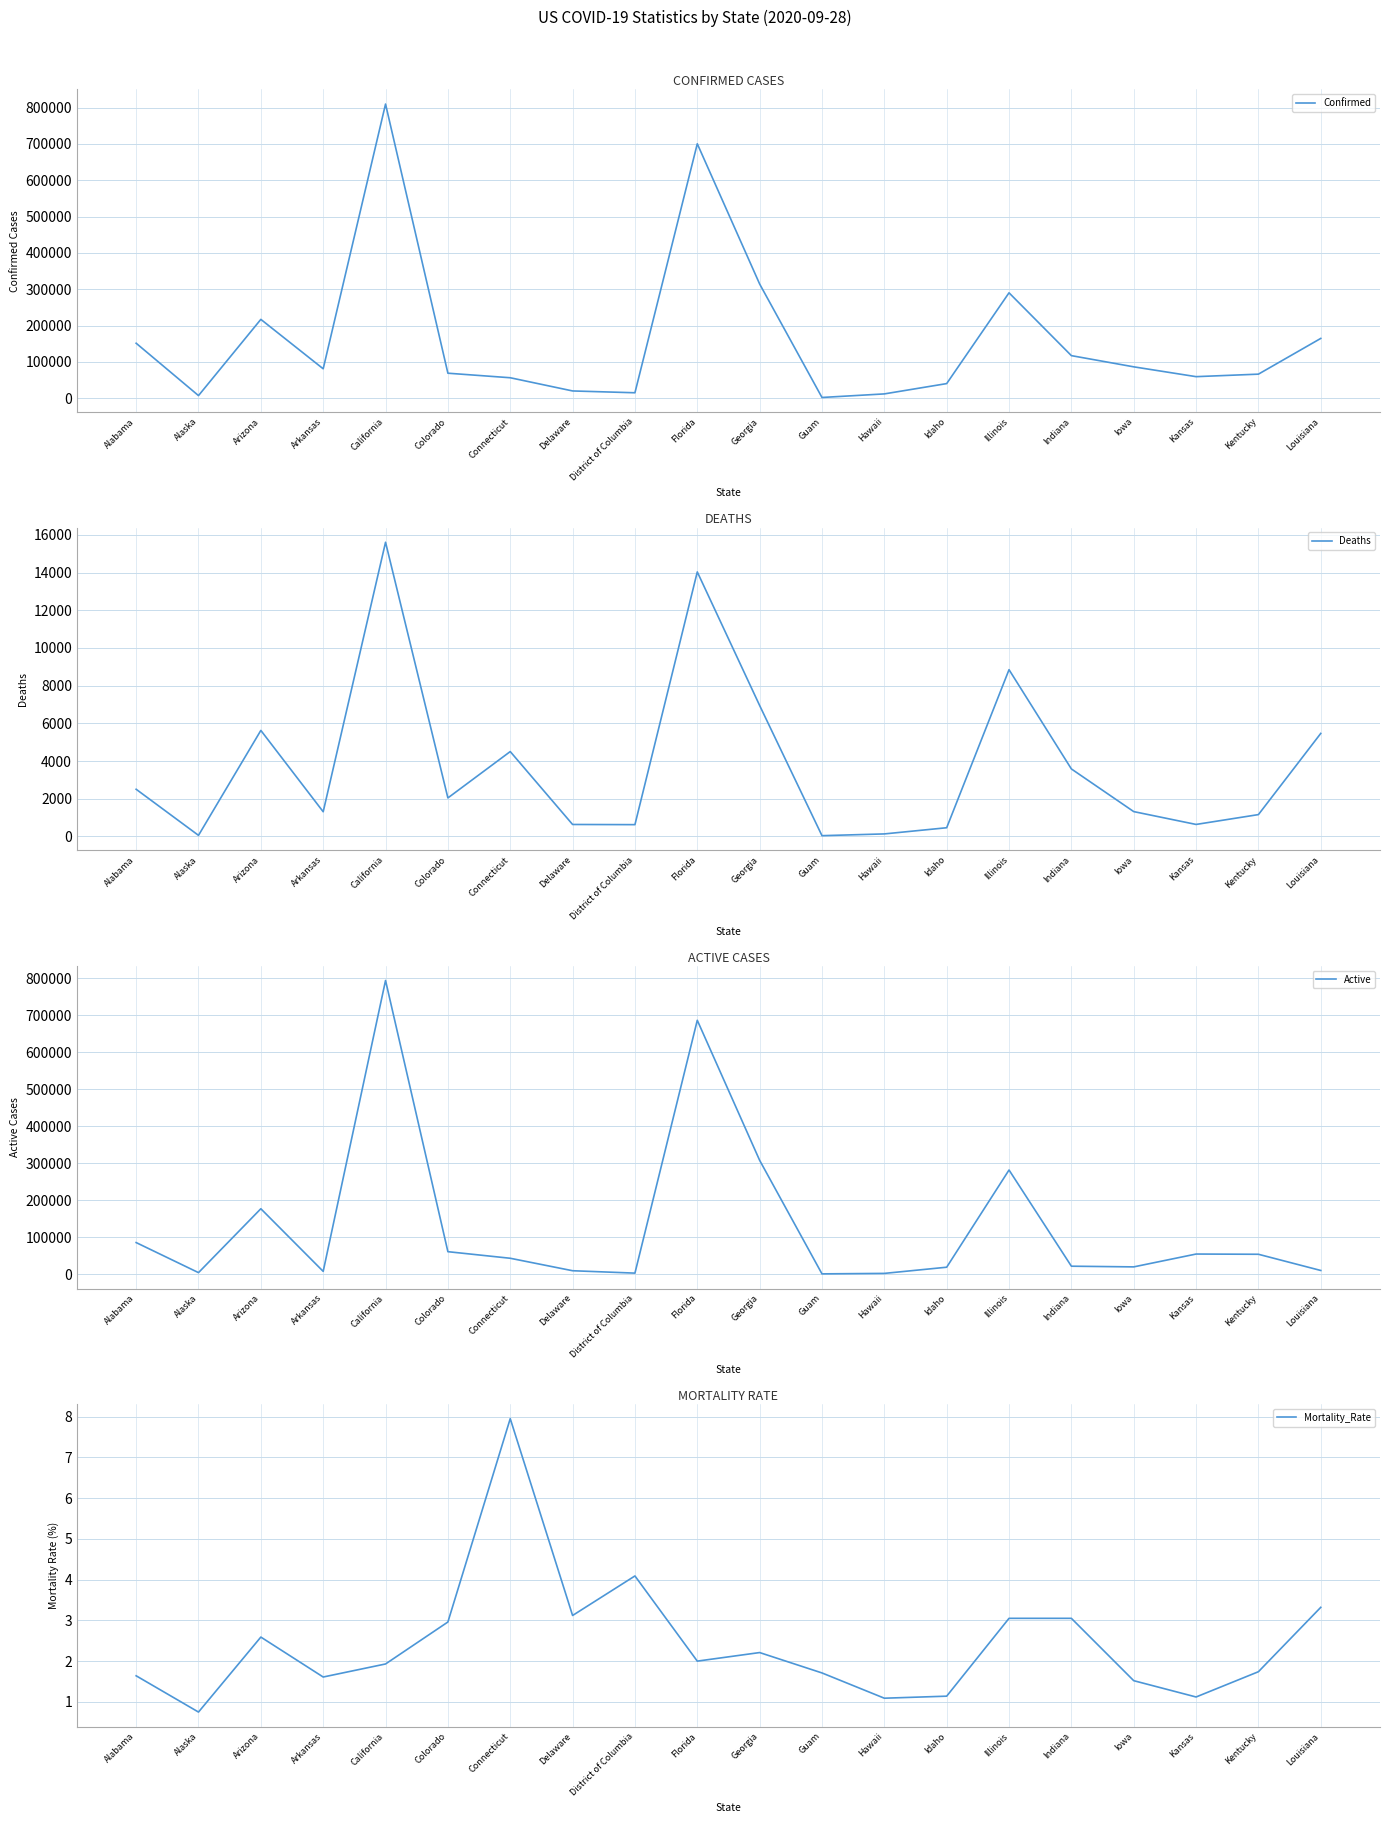

Which series has the largest total across all categories?

Confirmed